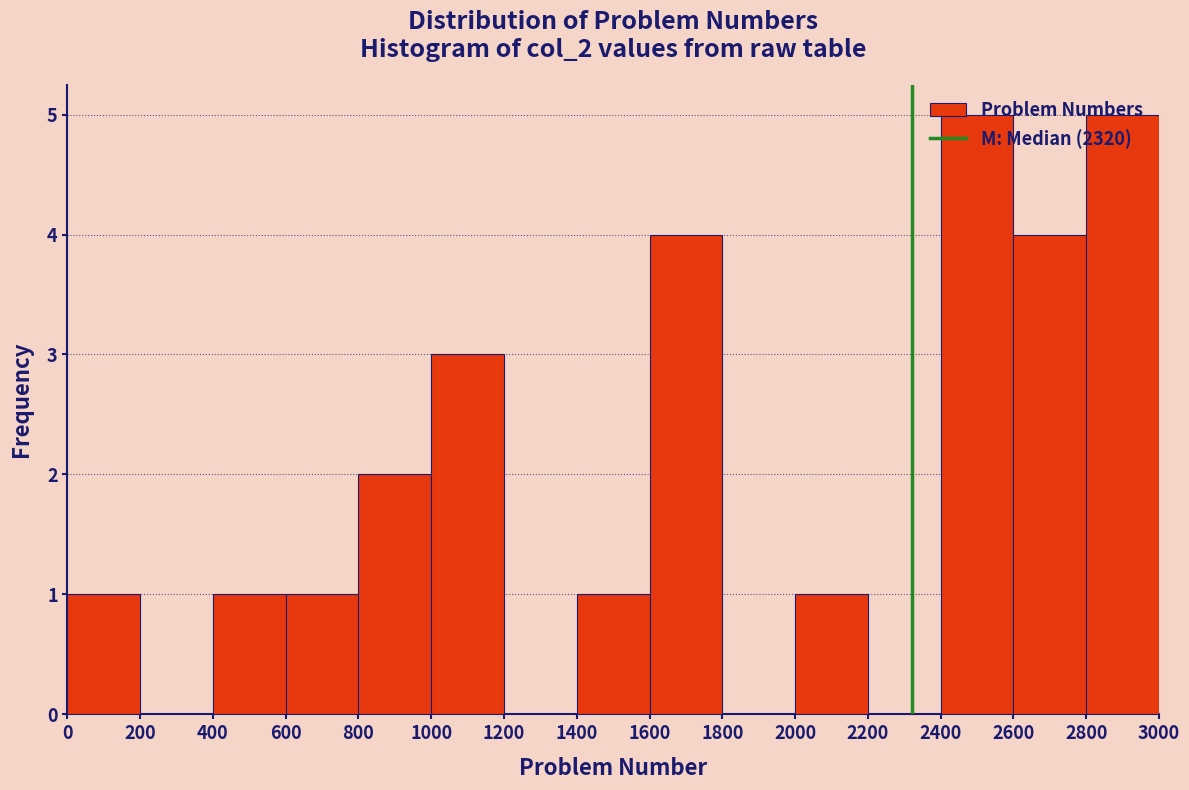

How tall is the bar that spans 2400 to 2600 on the x-axis? The values are not printed on the chart, so give them approximately, as read against the axis.

5